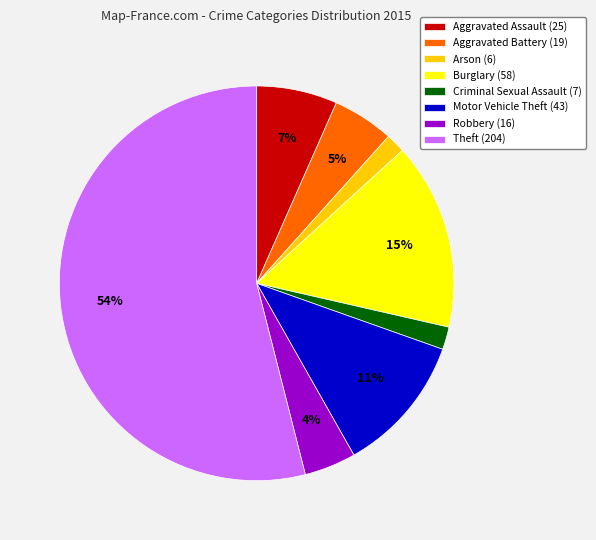

How many segments does this pie chart have?

8